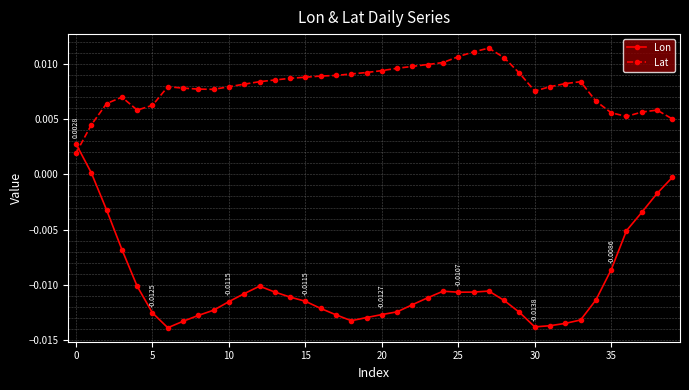

What is the sum of all Lon values?

-0.4